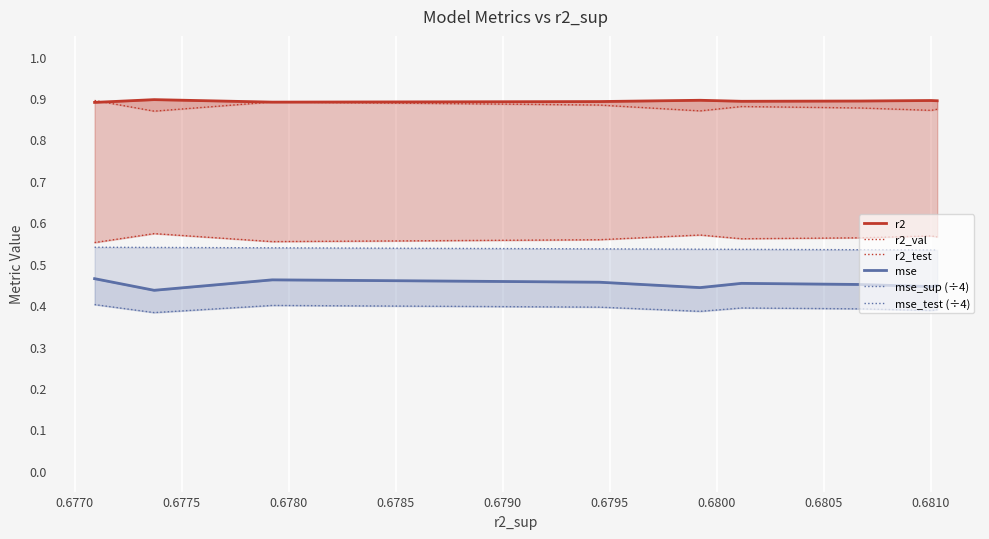

Which series has the widest spread of values?

mse